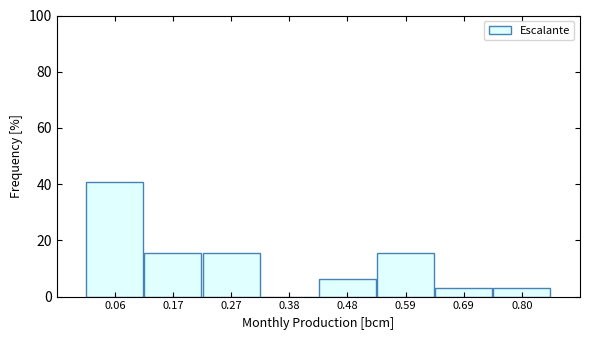

Reading left to right, transcribe this chart: for each bar, give the range it covers on the x-axis and its height. Neither the bar edges nor the heights are printed on the chart, so give them approximately, as read against the axes.

0.02 to 0.12: 40
0.12 to 0.22: 16
0.22 to 0.32: 16
0.32 to 0.44: 0
0.44 to 0.54: 6
0.54 to 0.64: 16
0.64 to 0.74: 4
0.74 to 0.86: 4